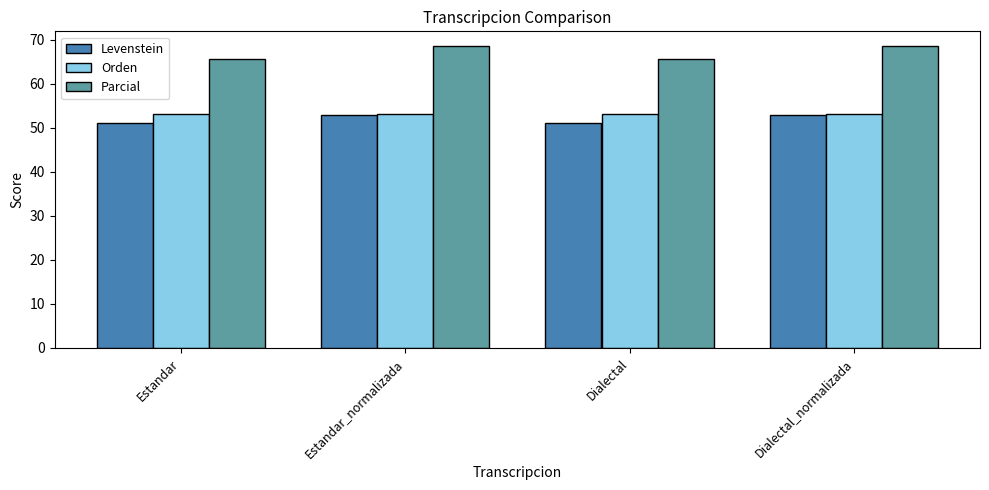

What is the average value of the Levenstein series?

52.0